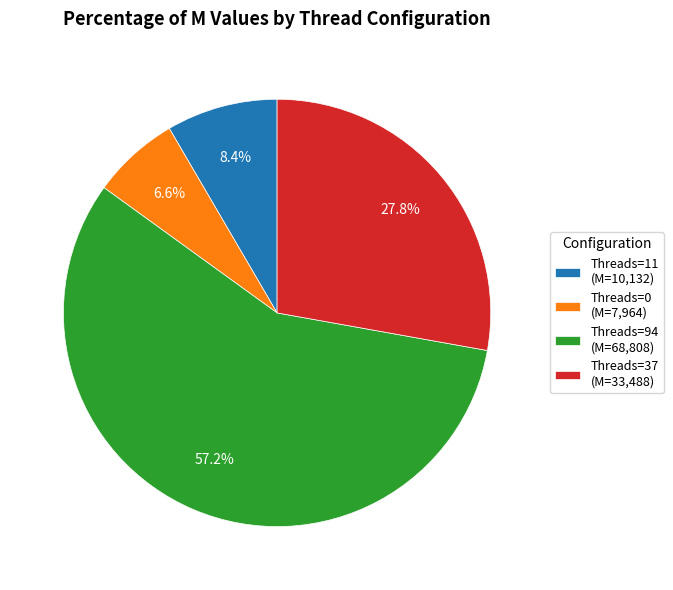

Count the number of slices in the pie.

4